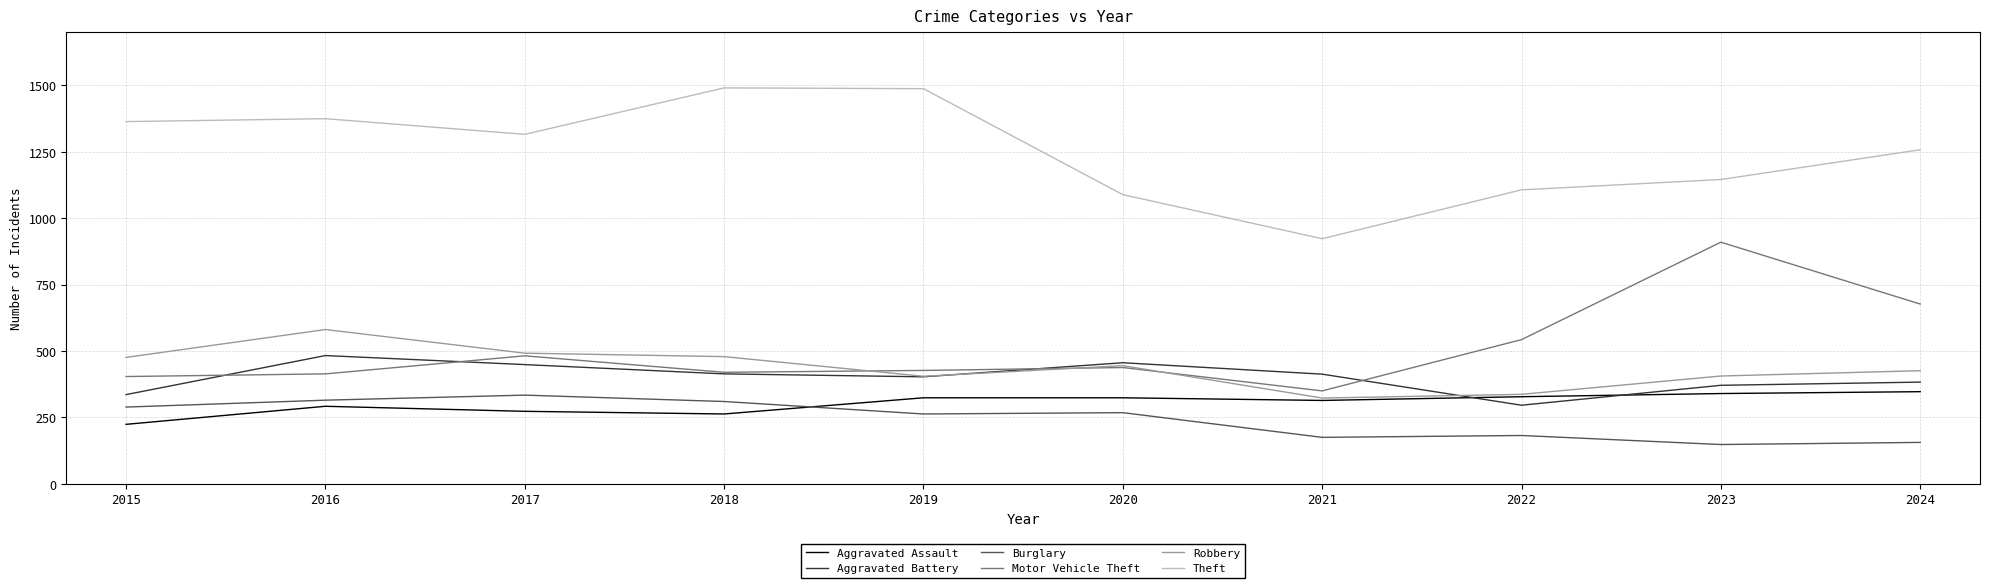

What is the sum of the Aggravated Battery values at 2024 and 2017?

832